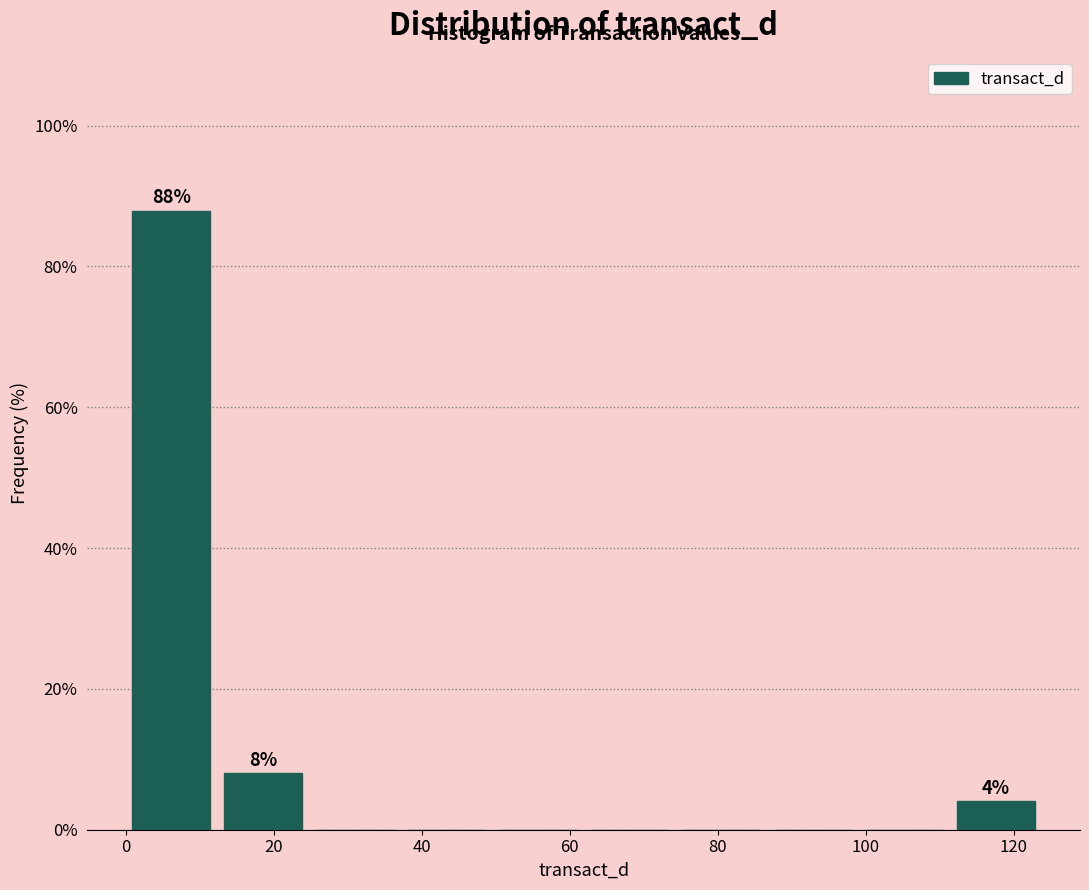

Over which range of the x-axis is the bar tallest?

0 to 12